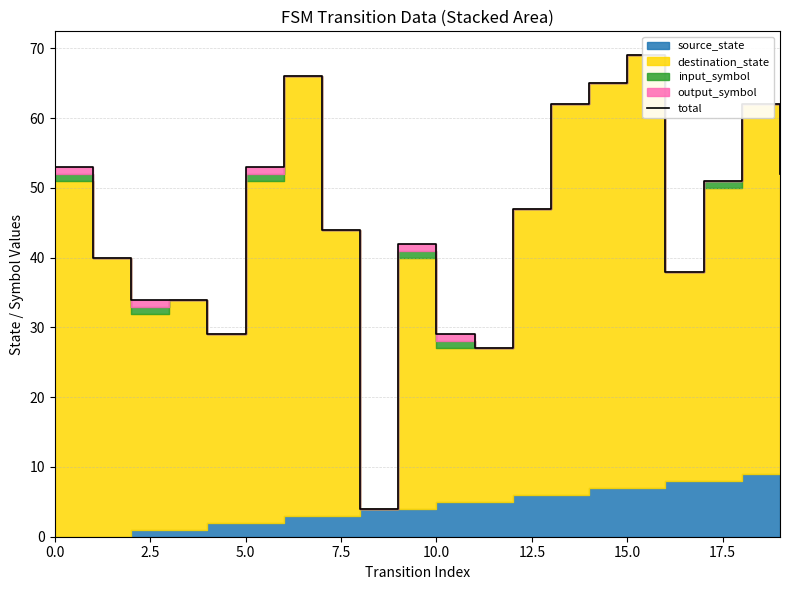

What is the sum of all values?

901